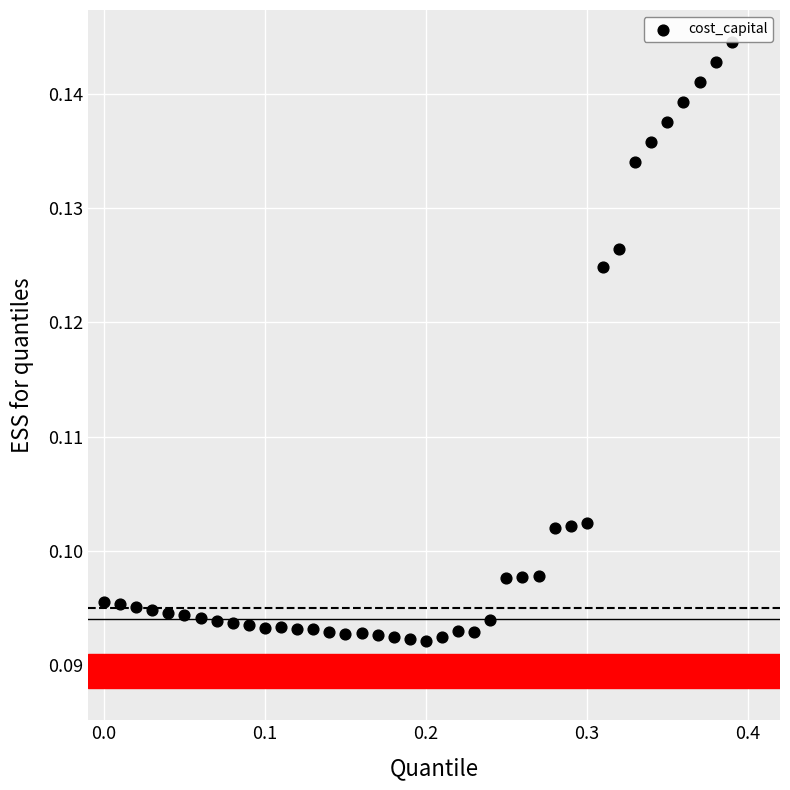

What is the range of X values (max minus min)?

0.4